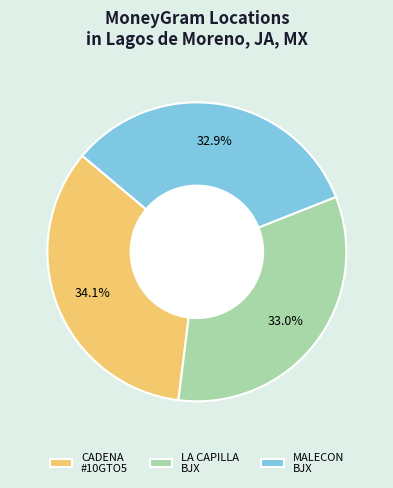

What portion of the pie excludes LA CAPILLA BJX?

67.0%